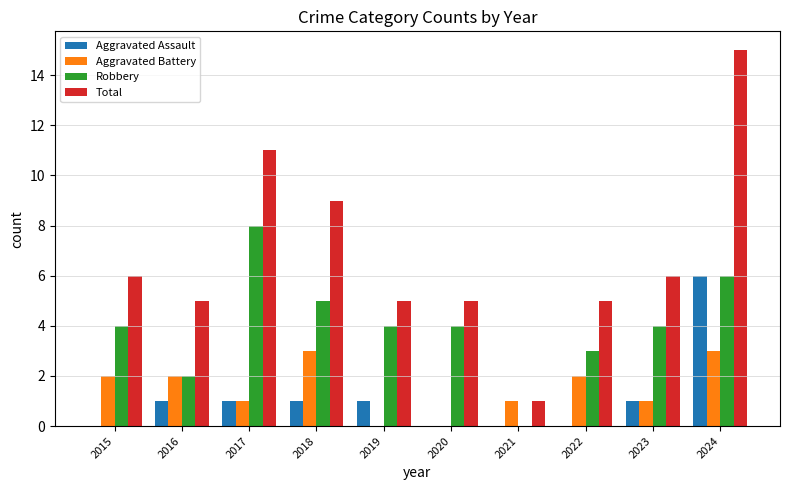

Read the Robbery value at 2024.

6